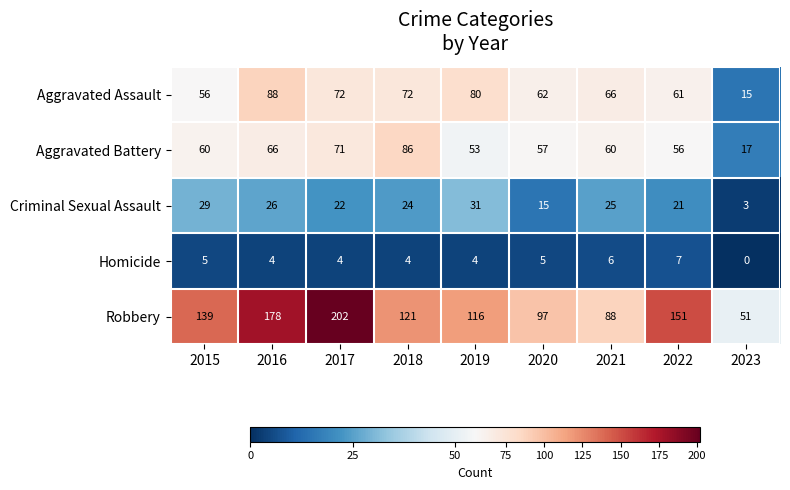

Rank the series at 2017 from lowest to highest value.

Homicide, Criminal Sexual Assault, Aggravated Battery, Aggravated Assault, Robbery